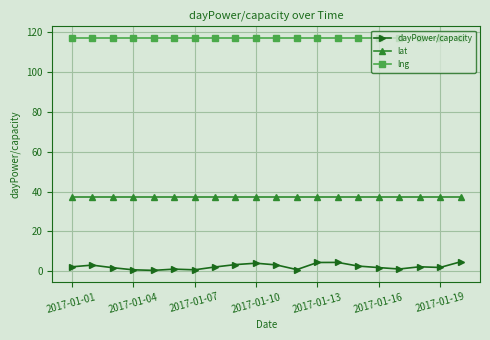

True or false: dayPower/capacity and lng cross at least once.

False